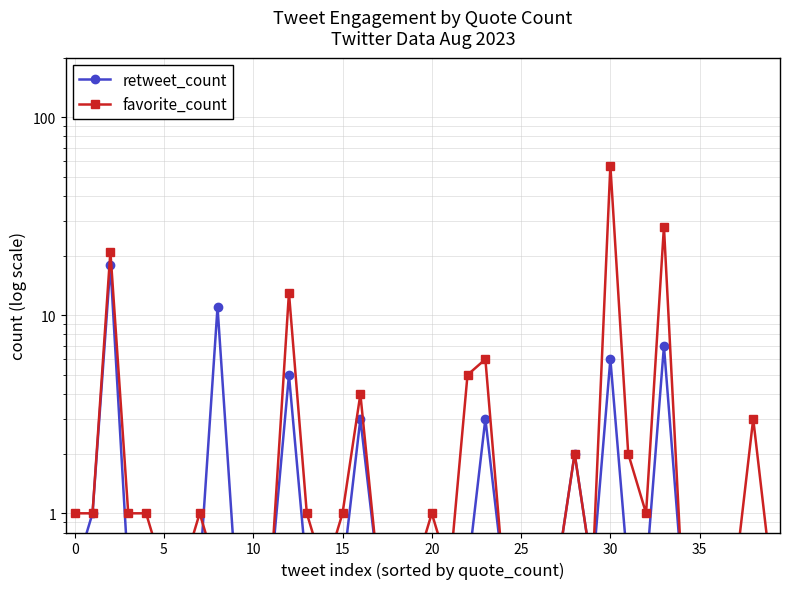

Reading left to right, extract all data points from this chart.

retweet_count: 0.5	1.0	18.0	0.5	0.5	0.5	0.5	0.5	11.0	0.5	0.5	0.5	5.0	0.5	0.5	0.5	3.0	0.5	0.5	0.5	0.5	0.5	0.5	3.0	0.5	0.5	0.5	0.5	2.0	0.5	6.0	0.5	0.5	7.0	0.5	0.5	0.5	0.5	0.5	0.5
favorite_count: 1.0	1.0	21.0	1.0	1.0	0.5	0.5	1.0	0.5	0.5	0.5	0.5	13.0	1.0	0.5	1.0	4.0	0.5	0.5	0.5	1.0	0.5	5.0	6.0	0.5	0.5	0.5	0.5	2.0	0.5	57.0	2.0	1.0	28.0	0.5	0.5	0.5	0.5	3.0	0.5